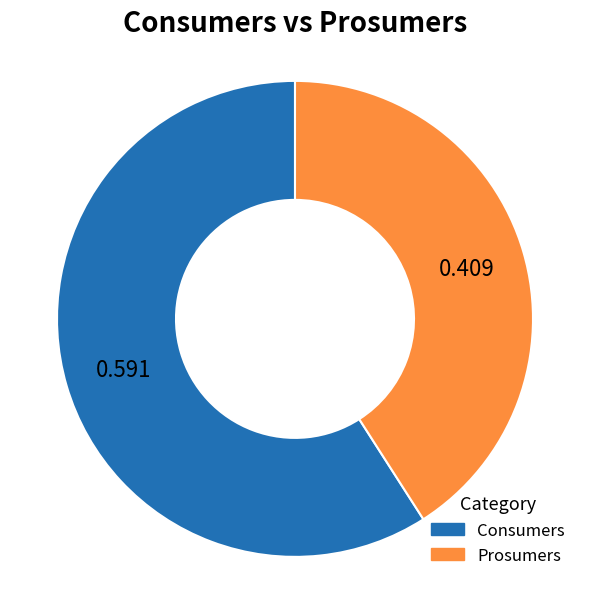

What is the ratio of the value at Prosumers to the value at Consumers?

0.7